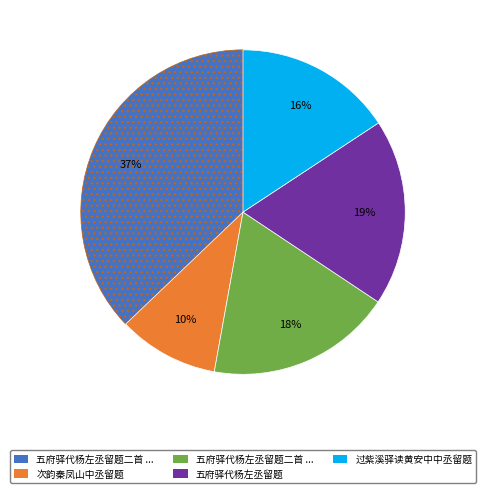

Count the number of slices in the pie.

5